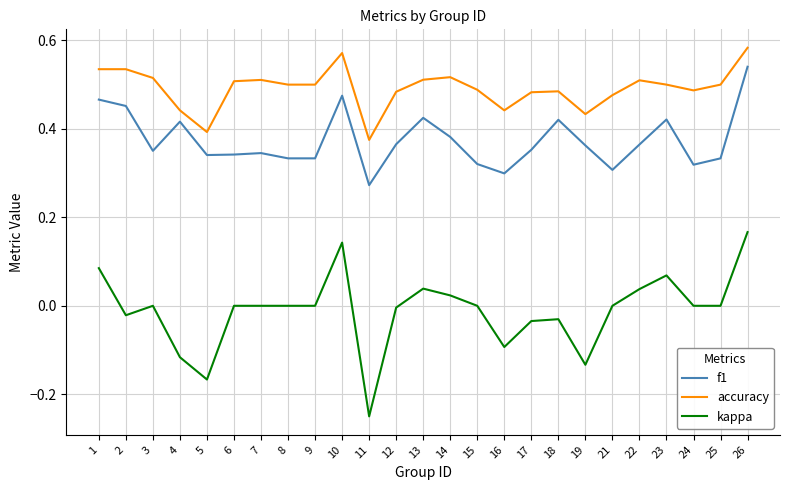

Which category has the highest value in the f1 series?

26